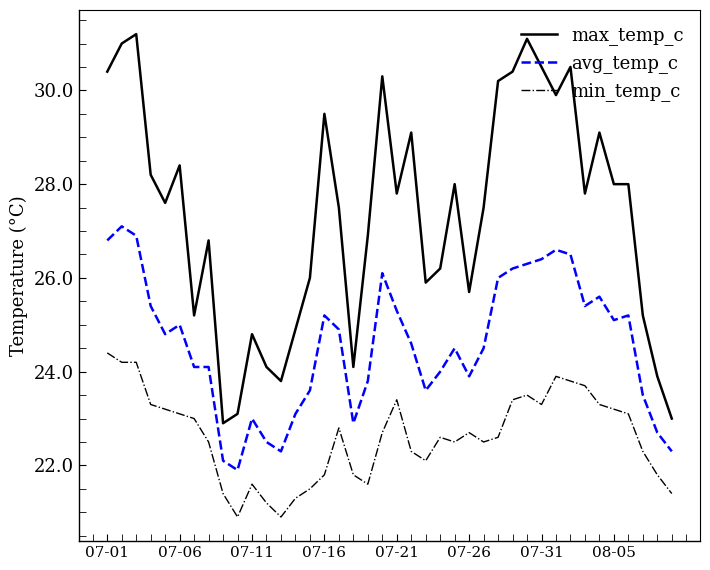

What is the lowest value of the min_temp_c series?

20.9